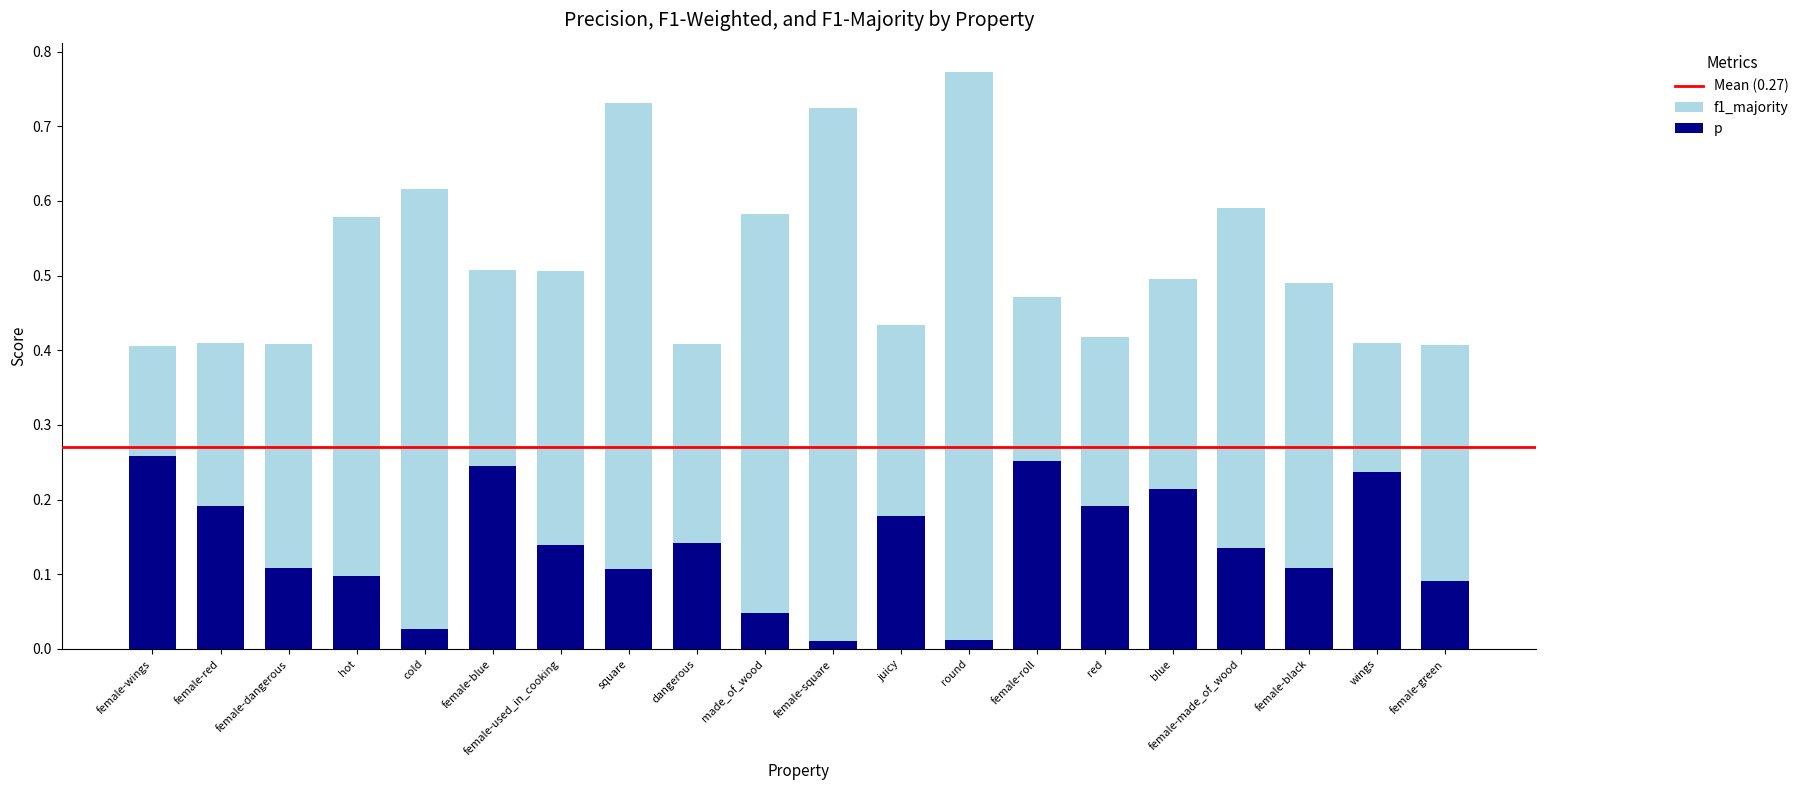

At female-red, list the series in order from smallest to largest.

p, f1_majority